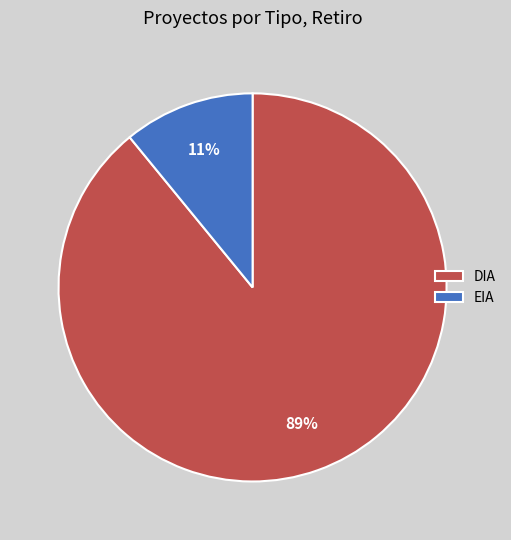

Combined, do DIA and EIA account for over 50%?

Yes